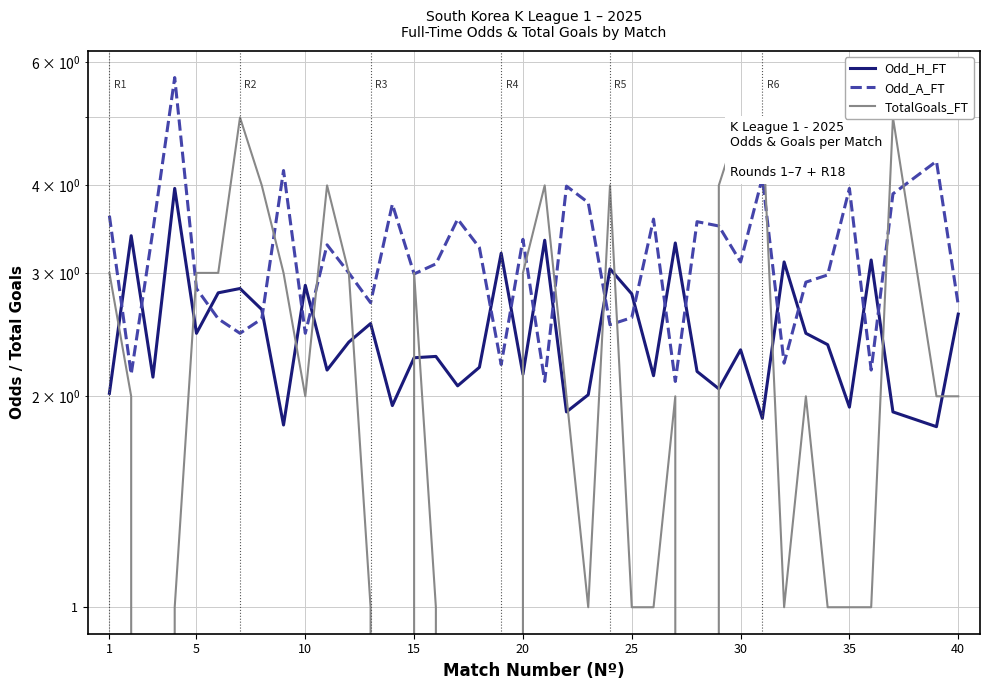

At how many categories does at least one series exceed 3?

29